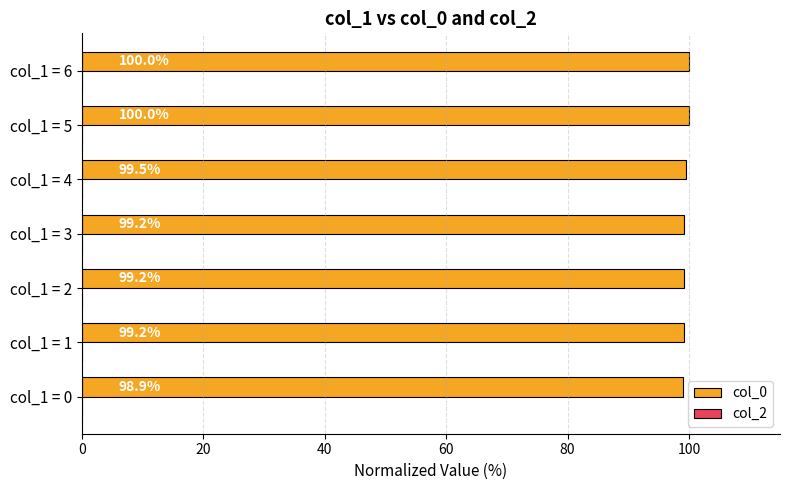

What is the difference between the values at col_1 = 6 and col_1 = 1?

0.8